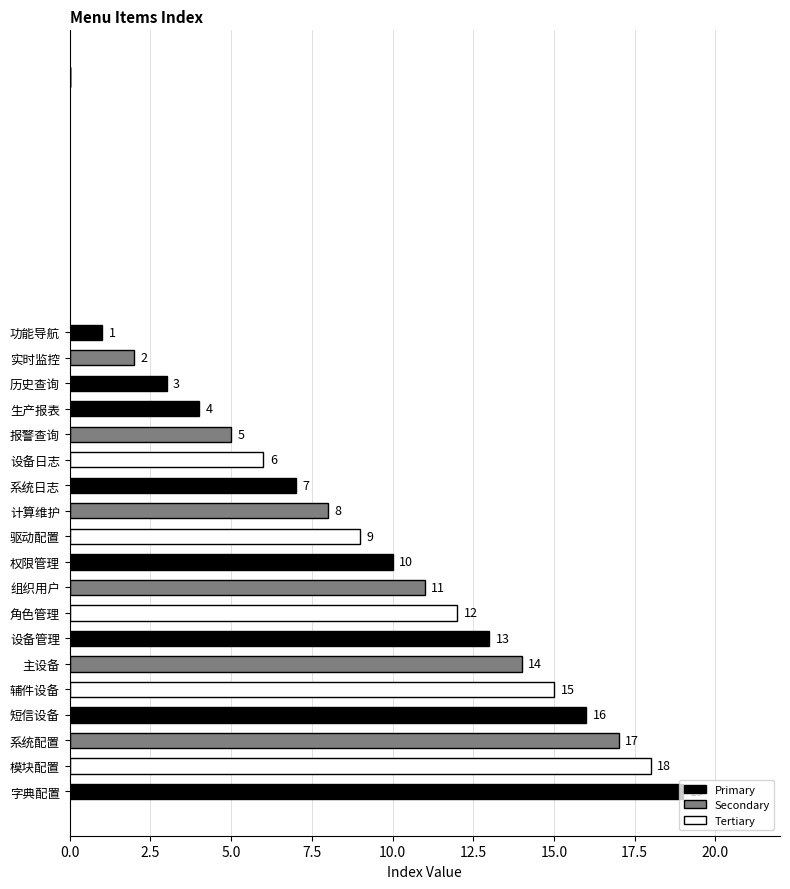

What is the difference between the values at 实时监控 and 计算维护?

6